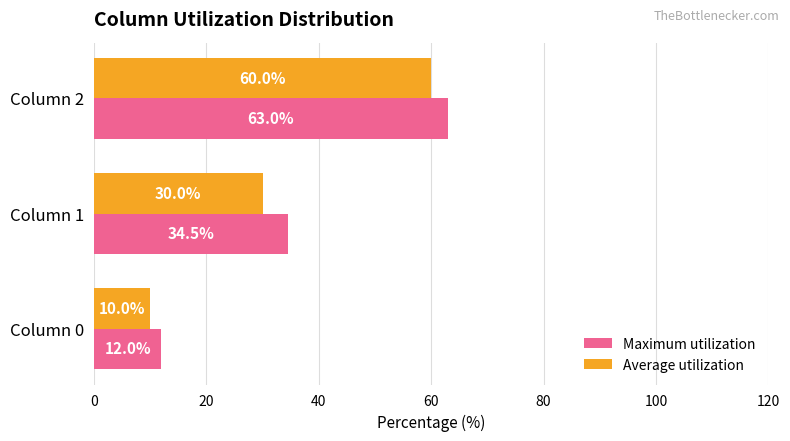

The Average utilization series shows 30.0 at Column 1. True or false?

True